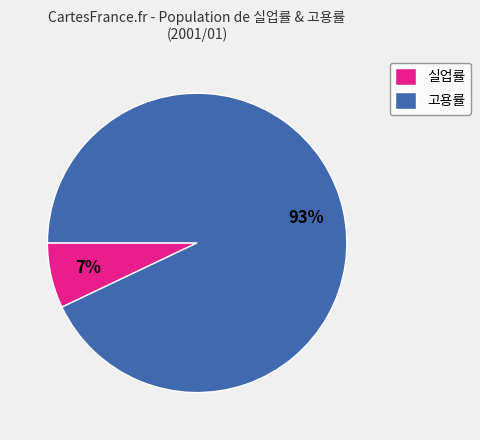

To the nearest percent, what percentage of the pie is 실업률?

7%